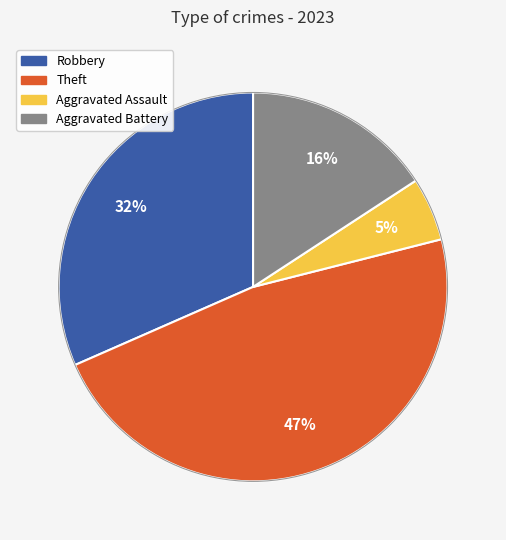

Is there a majority slice in this chart?

No